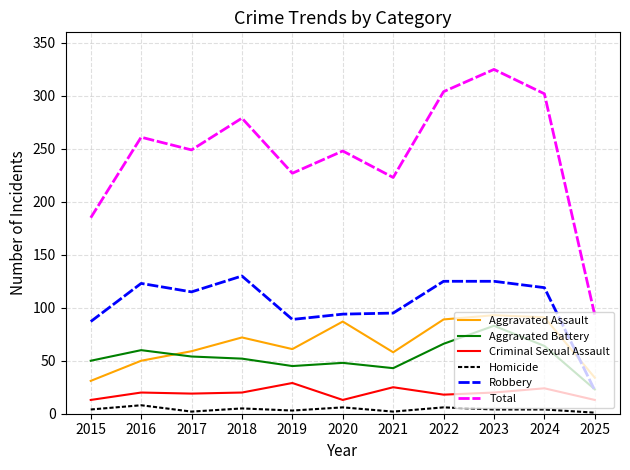

True or false: Homicide and Aggravated Battery intersect in this chart.

False